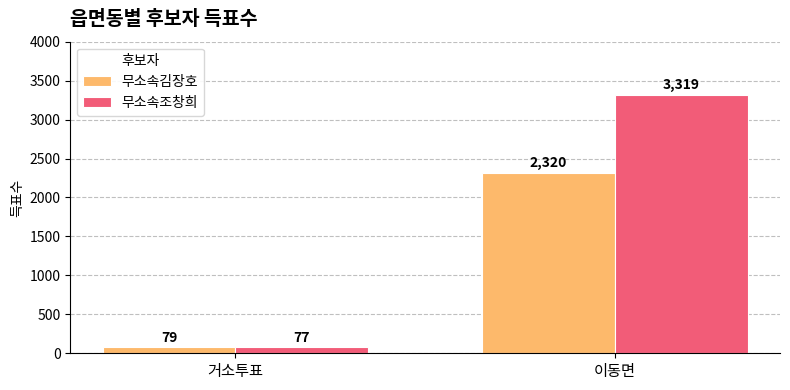

How many distinct data groups are displayed?

2